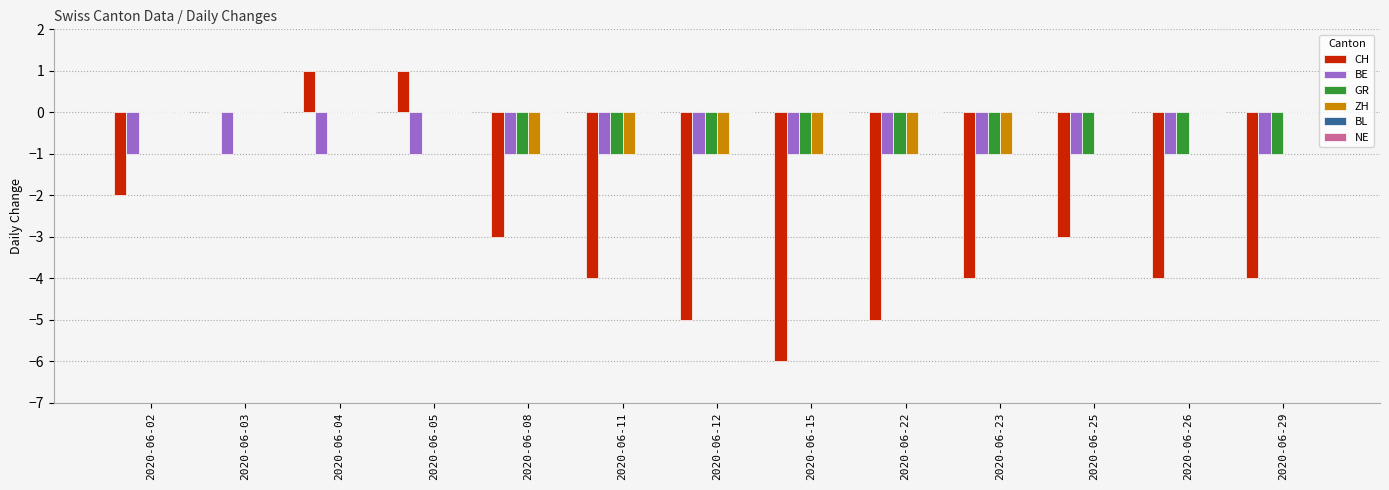

What is the sum of all ZH values?

-6